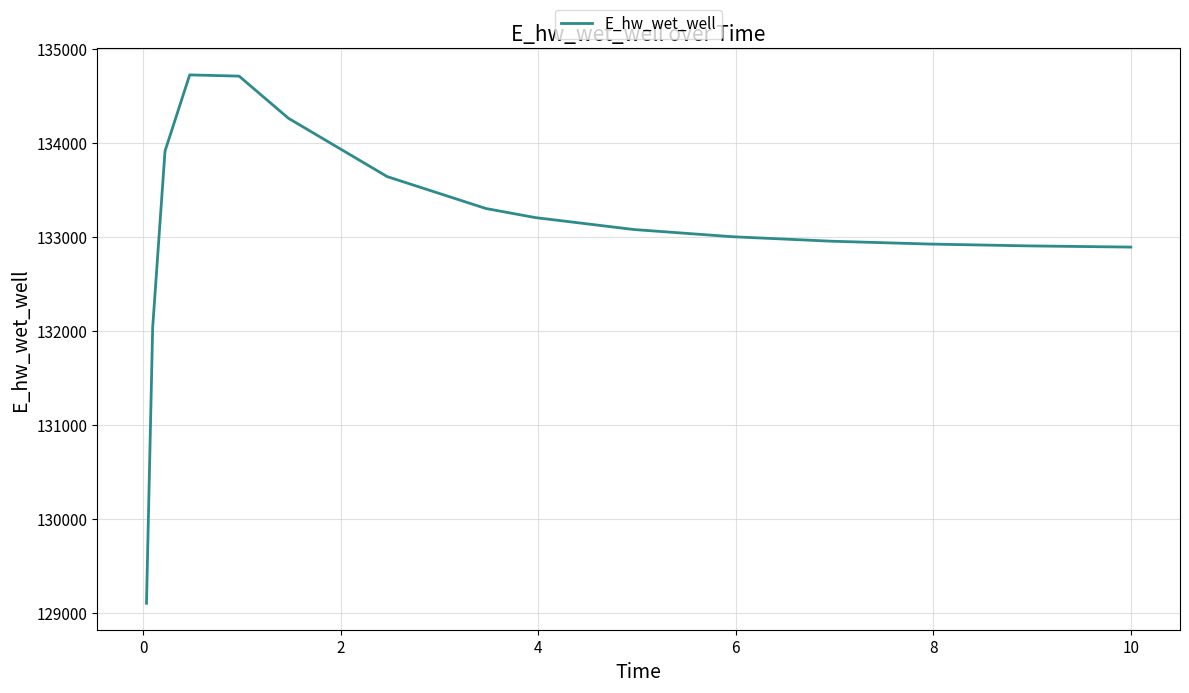

What is the difference between the maximum and minimum values?

5621.2